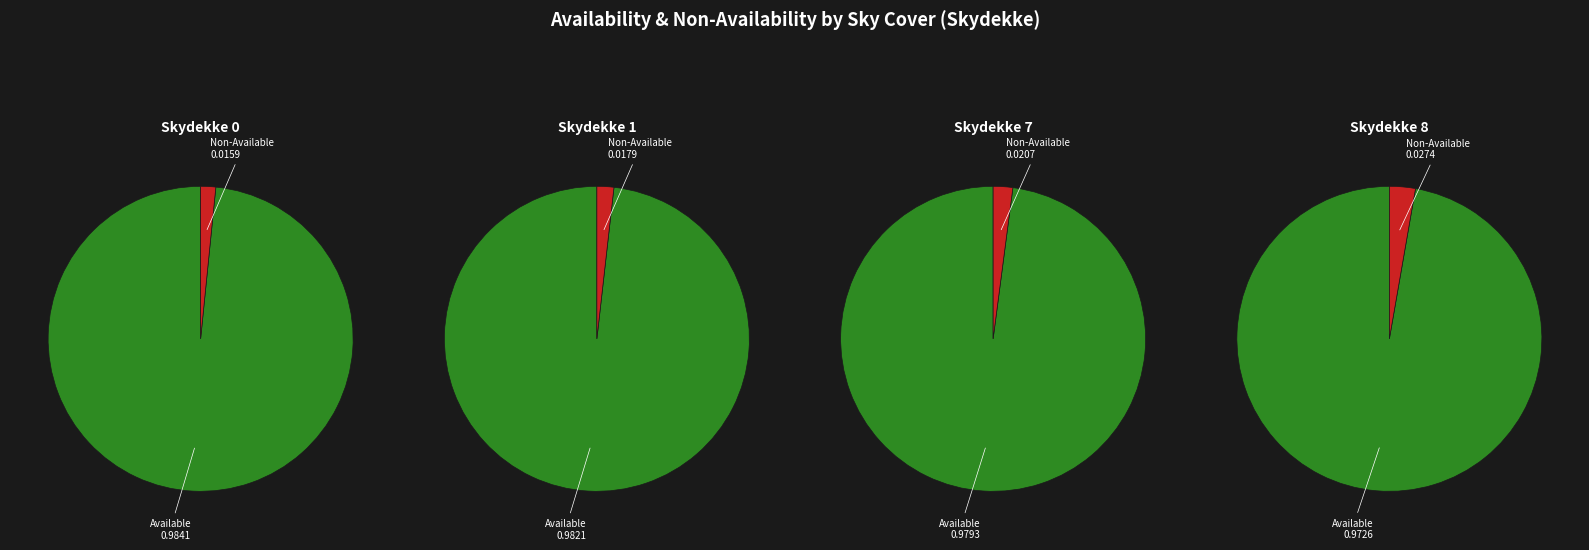

True or false: 2 accounts for 1% of the total.

False